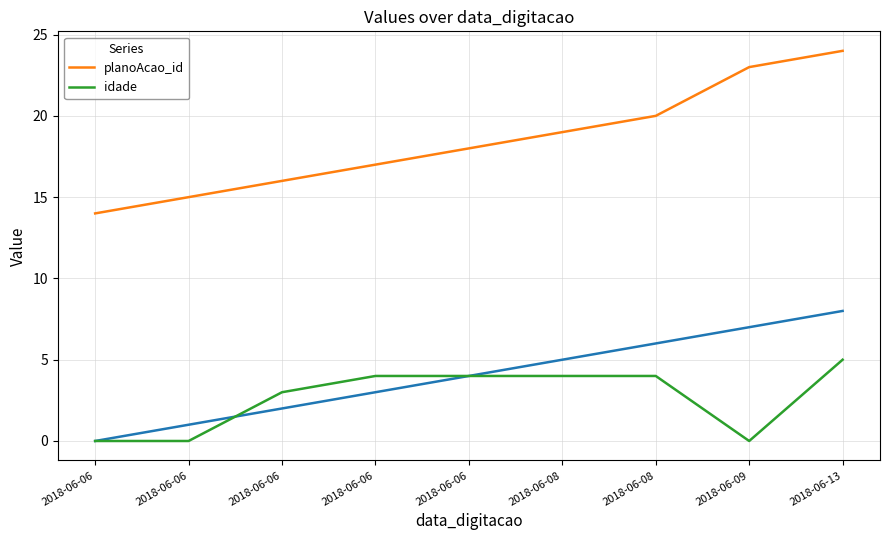

Rank the series at 2018-06-06 from highest to lowest value.

planoAcao_id, idade